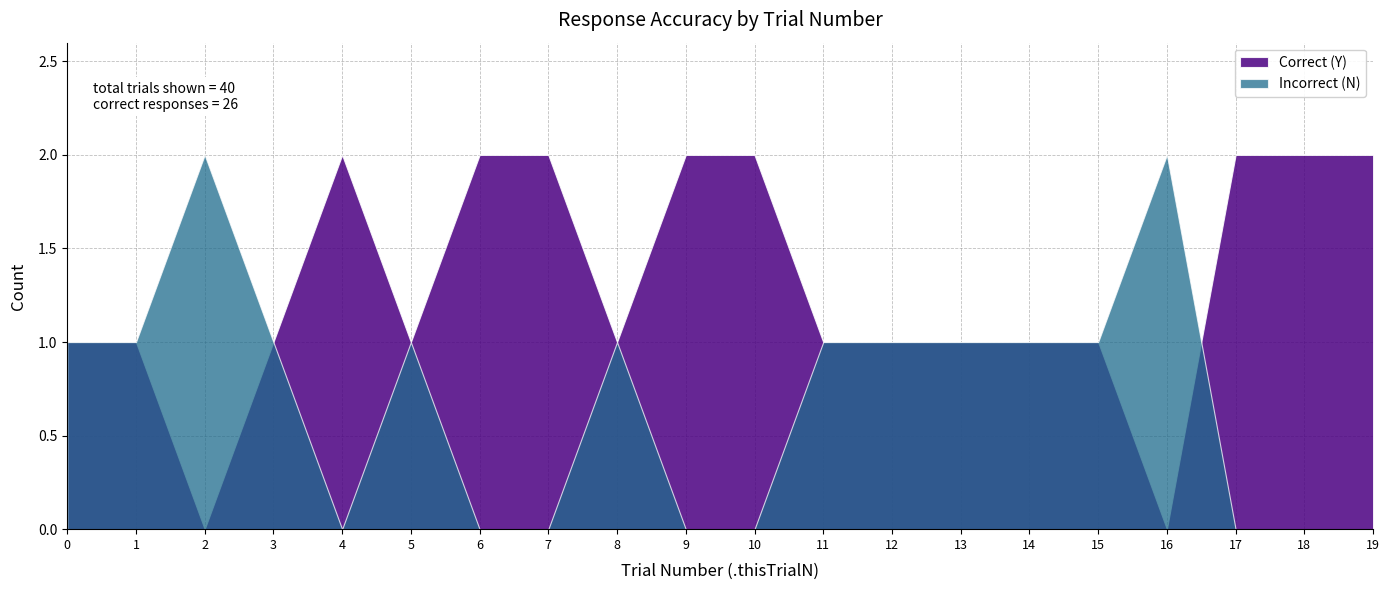

Rank the series by their average value, from lowest to highest.

Incorrect (N), Correct (Y)